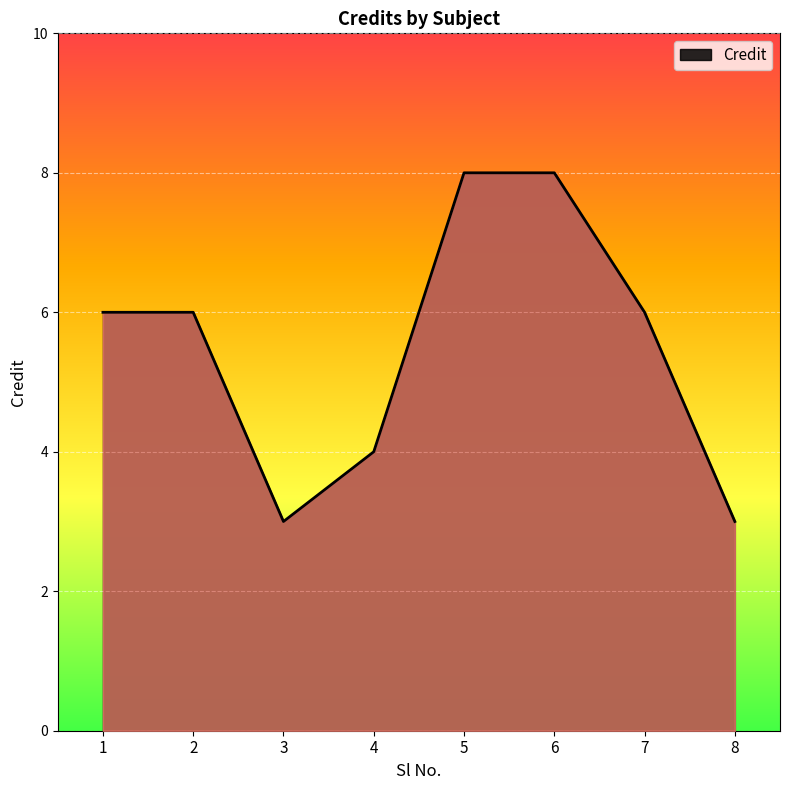

The value at 8 is 3. True or false?

True